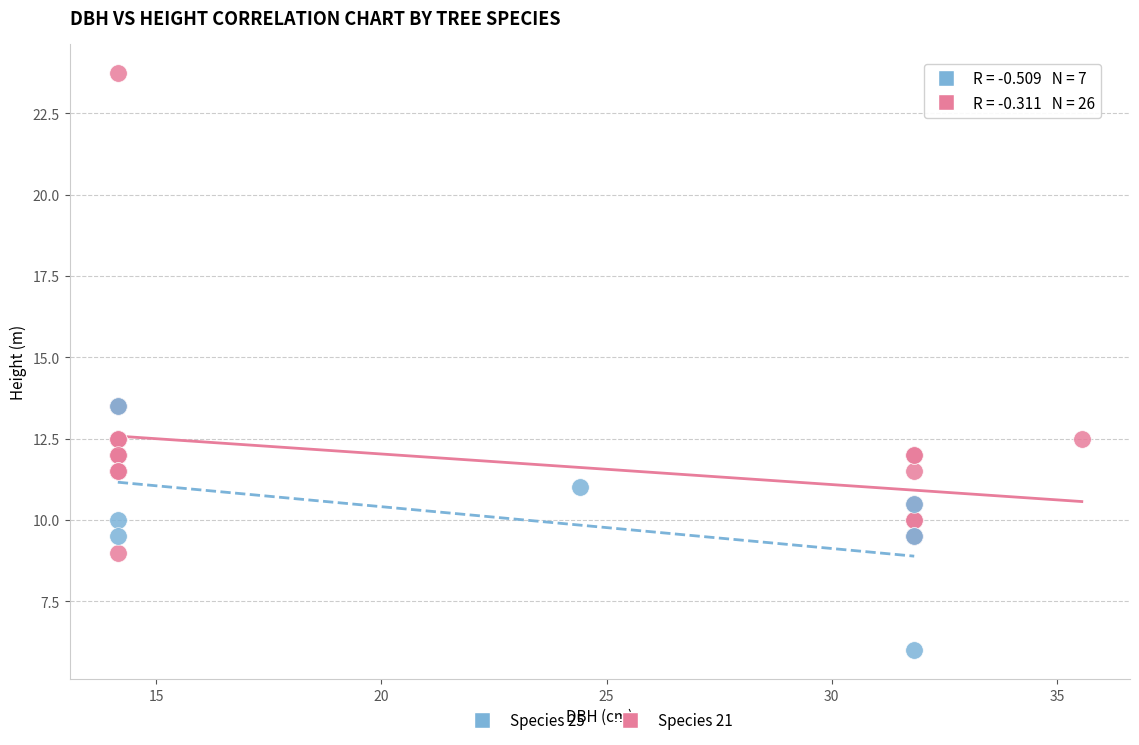

Which series contains the highest Y value?

Species 21